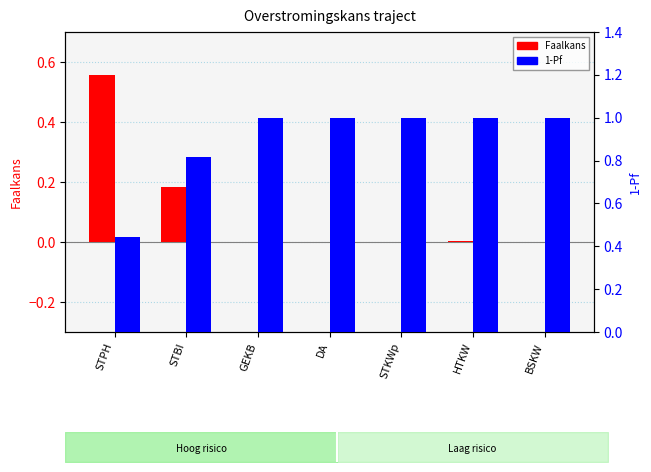

What is the total value across all series at BSKW?

1.0